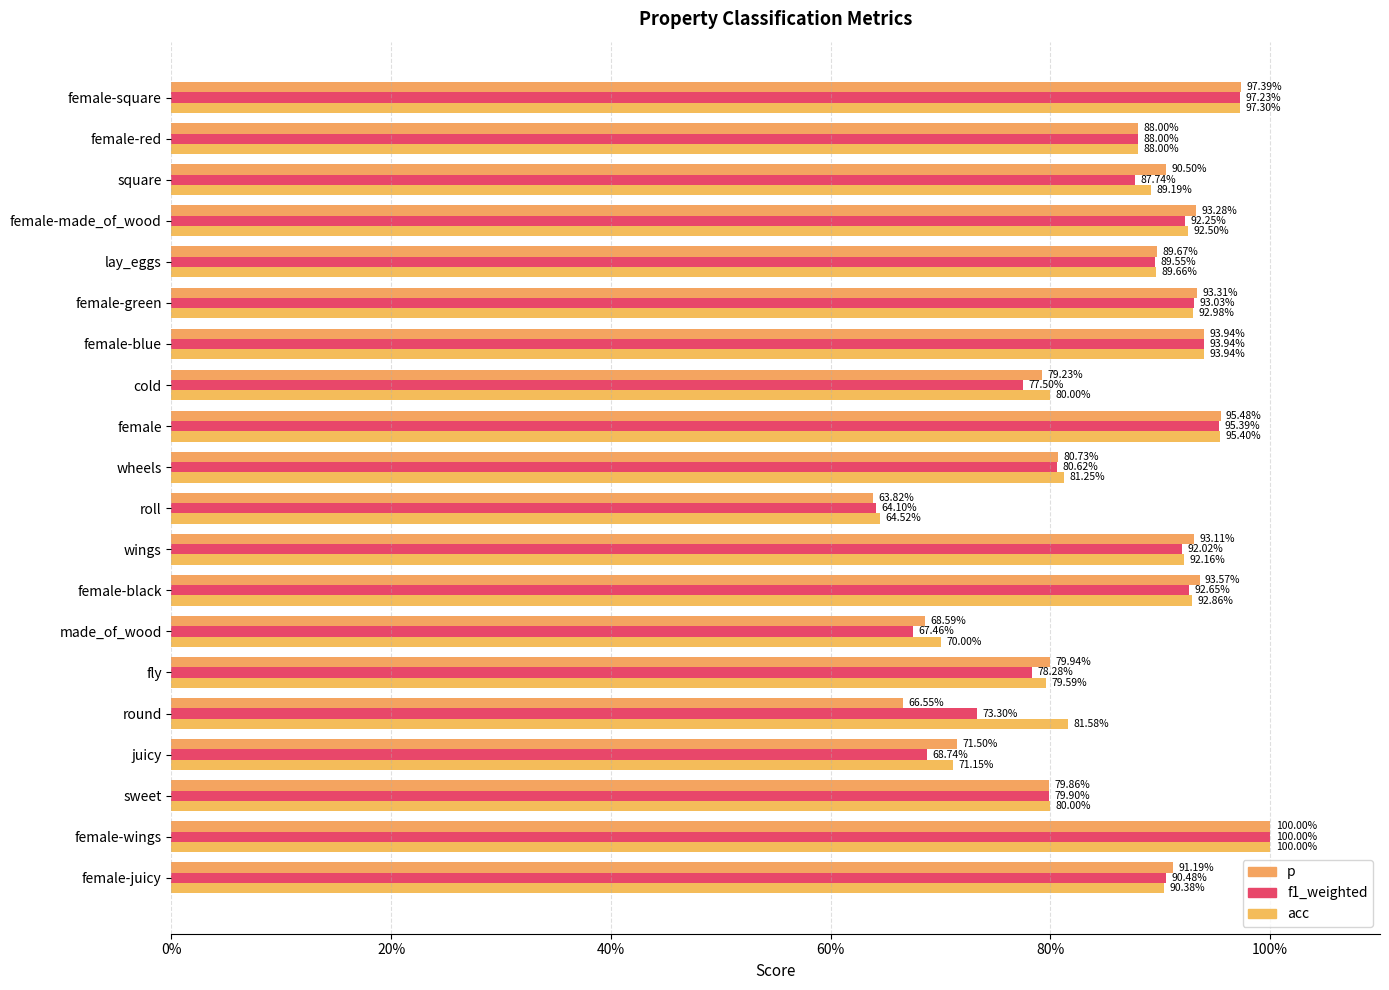

Which series has the largest total across all categories?

acc